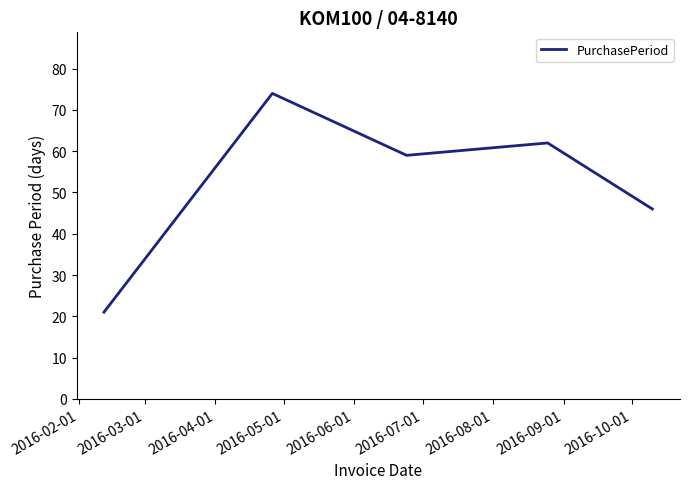

What is the sum of all values?

262